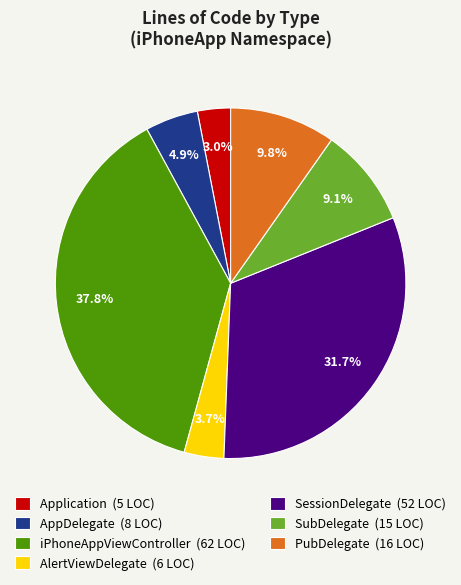

How many slices are in this pie chart?

7